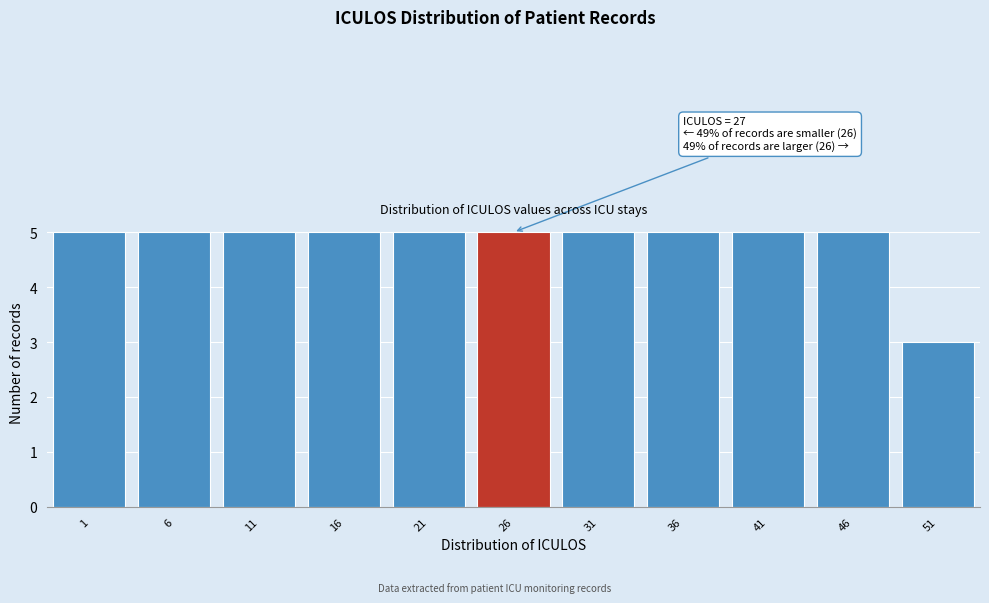

Reading left to right, extract all data points from this chart.

1=5	6=5	11=5	16=5	21=5	26=5	31=5	36=5	41=5	46=5	51=3